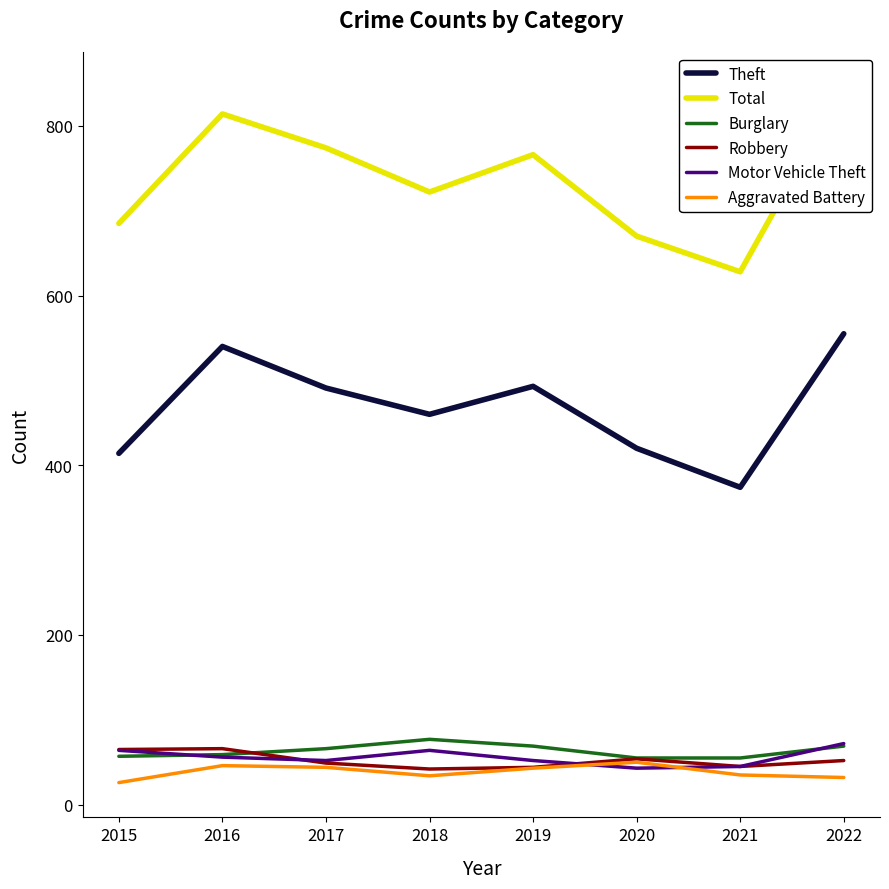

What is the value of the Aggravated Battery point at the 3rd from the left?

44